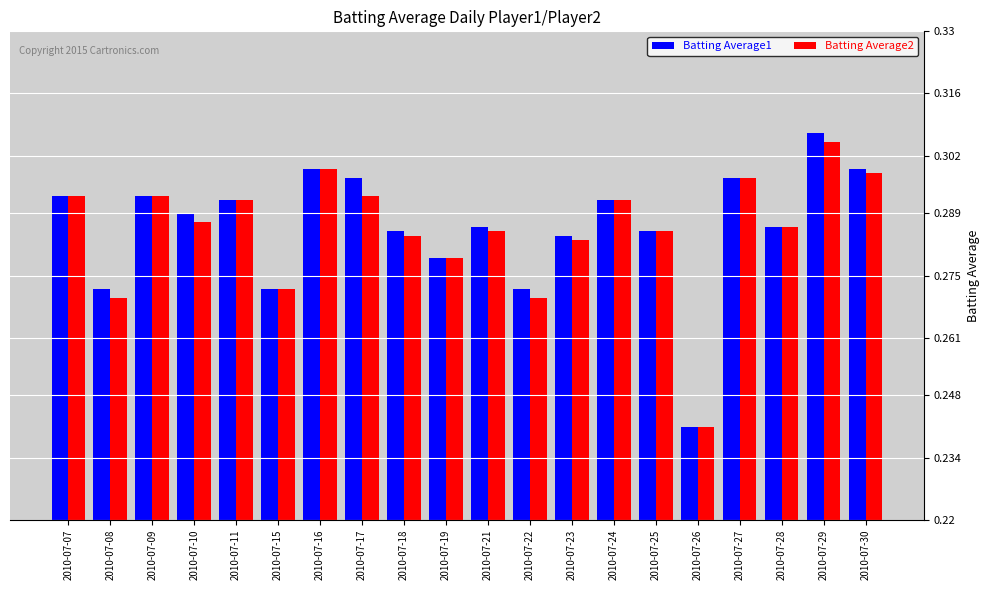

At which label is Batting Average1 closest to 0?

2010-07-26